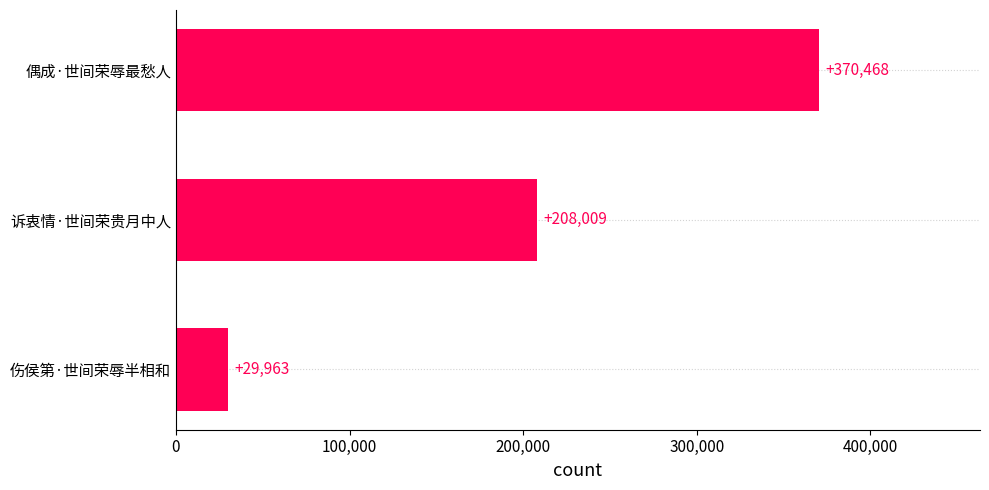

What is the sum of all values?

608440